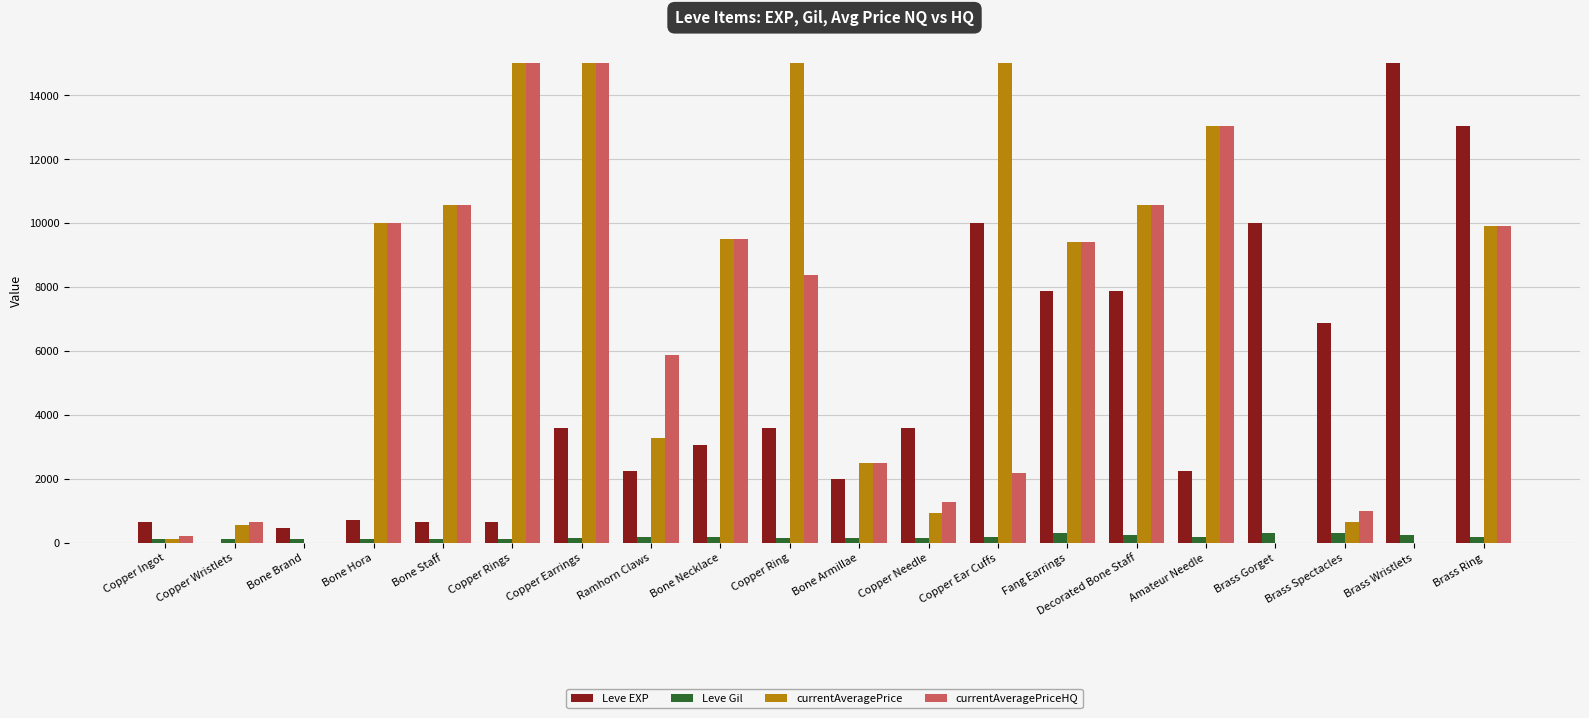

What is the greatest value displayed?

15000